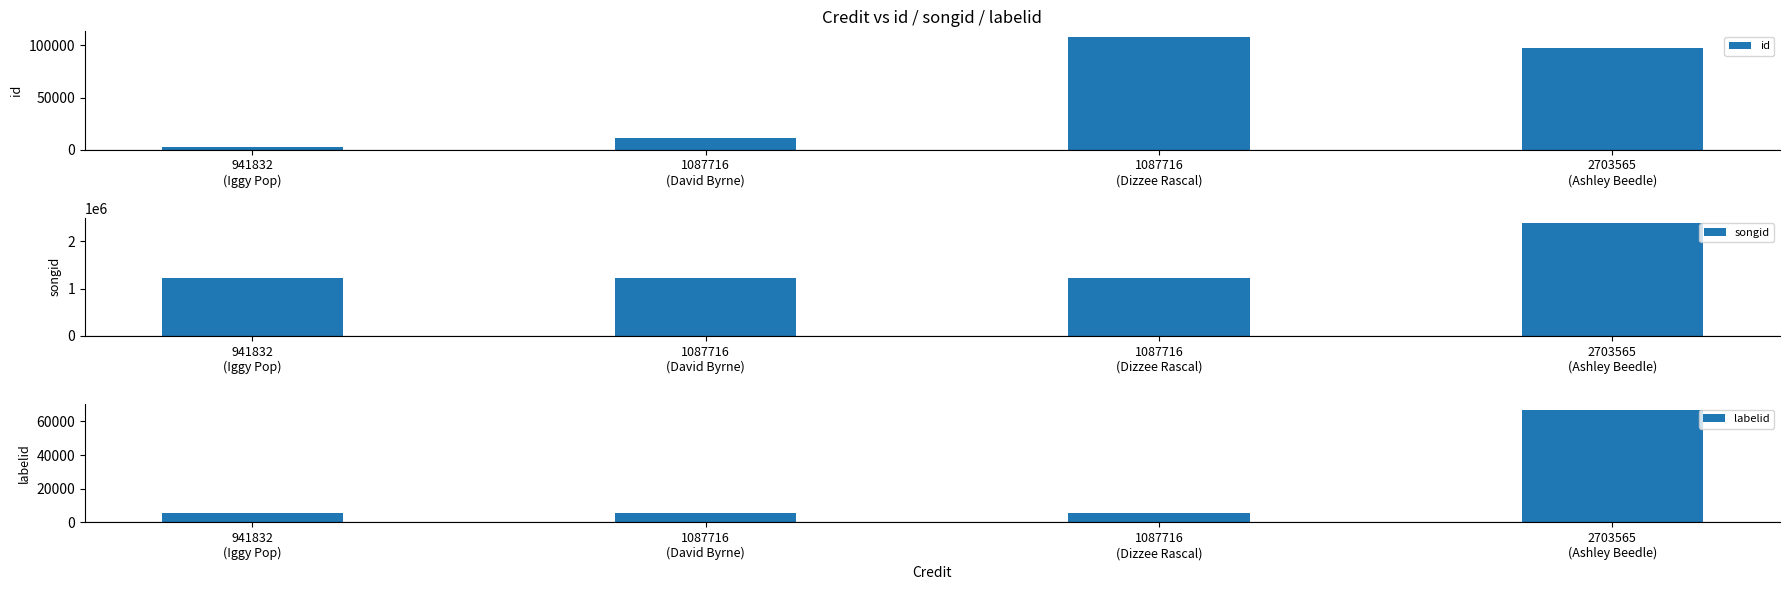

Read the labelid value at 2703565
(Ashley Beedle).

66947